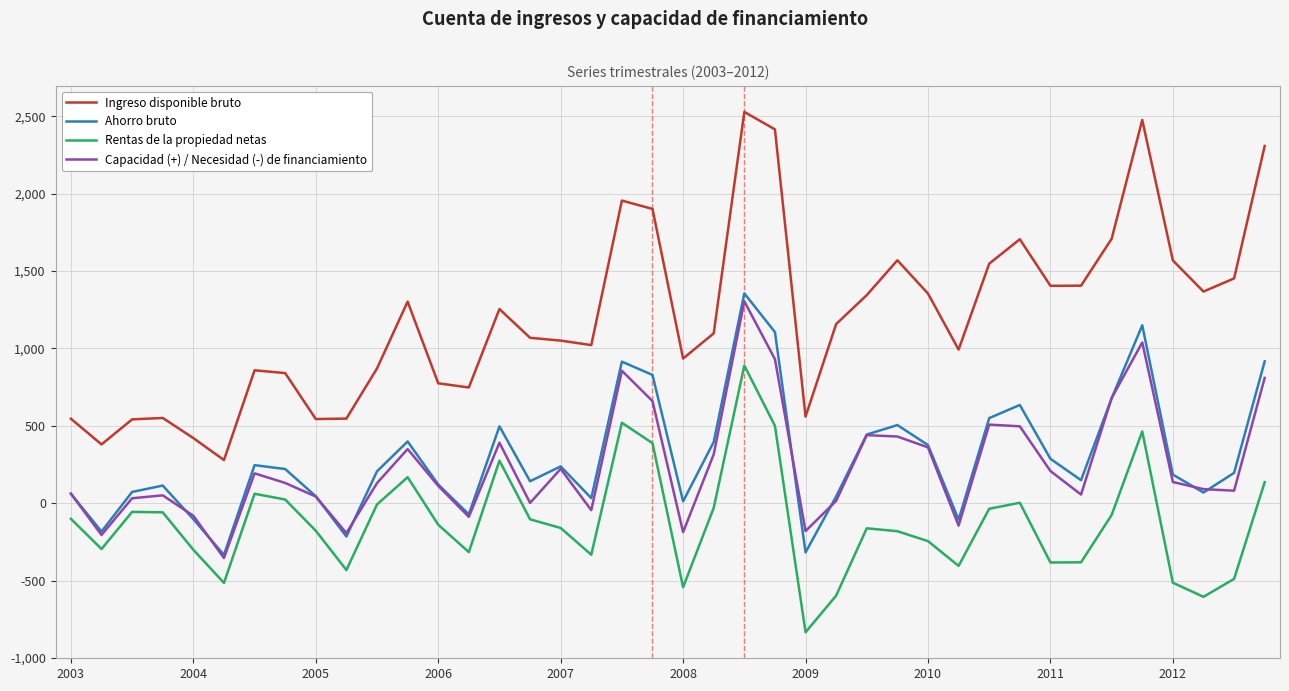

True or false: Ingreso disponible bruto has more than 1 points higher than both neighbors.

True